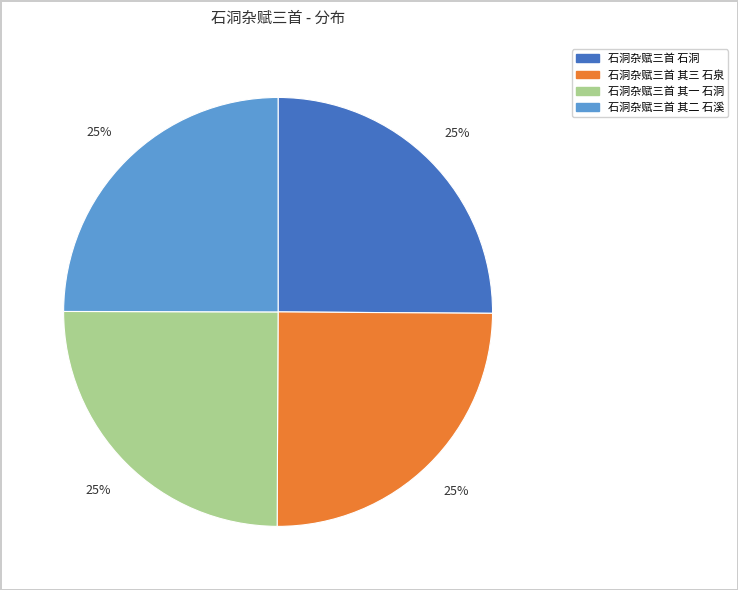

What is the ratio of the value at 石洞杂赋三首 石洞 to the value at 石洞杂赋三首 其一 石洞?

1.0